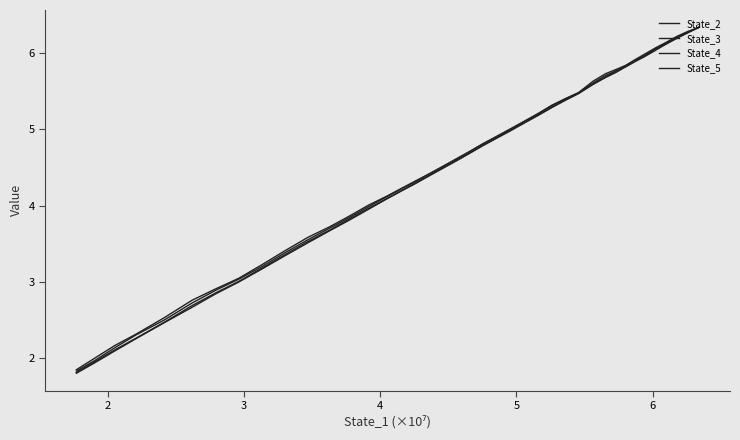

What is the difference between the maximum and second lowest values in the State_3 series?

4.4